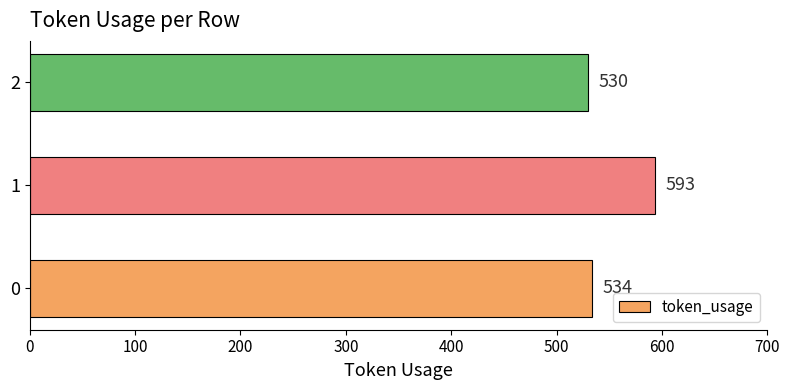

What is the sum of all values?

1657